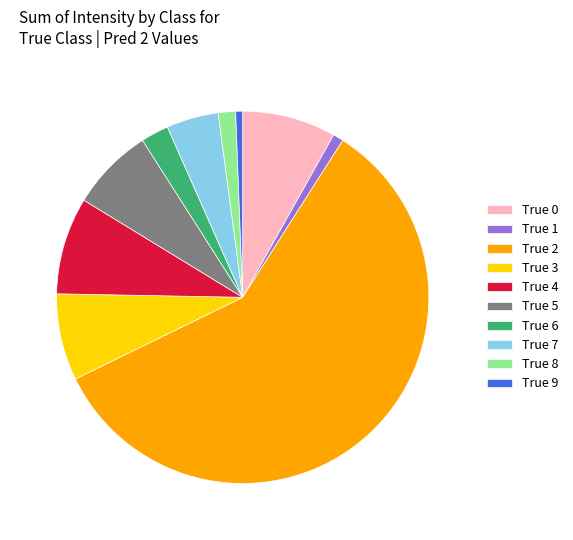

Between True 0 and True 5, which is larger?

True 0